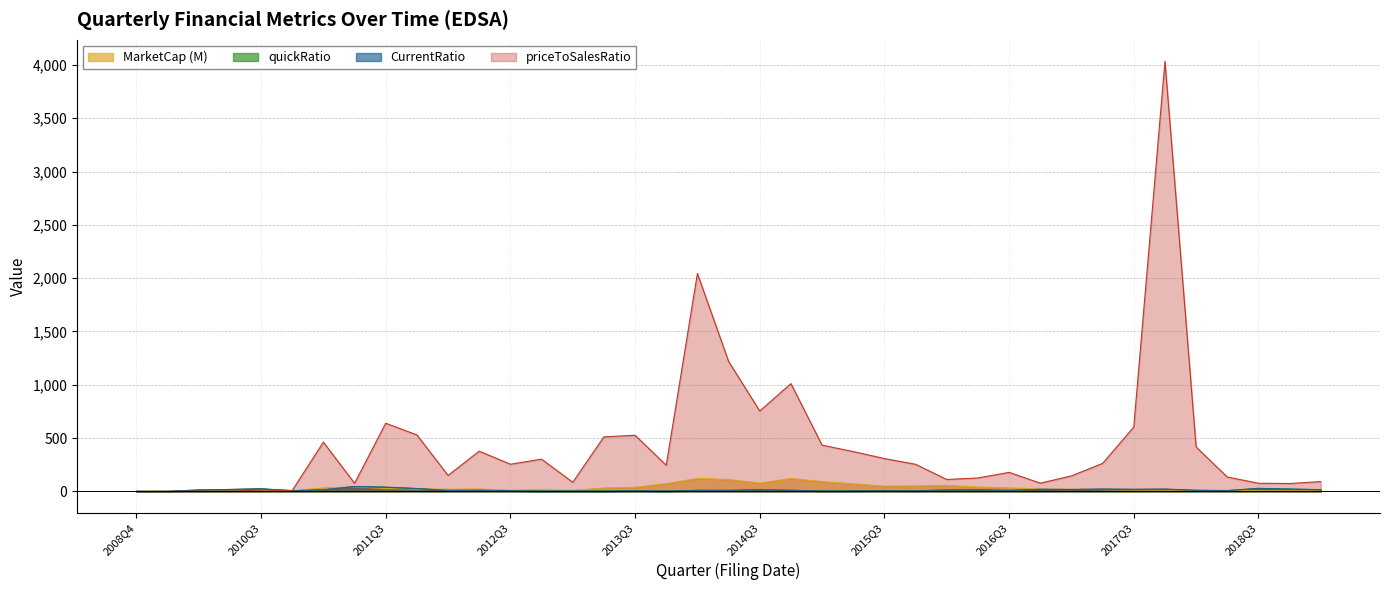

Which series has the largest total across all categories?

priceToSalesRatio